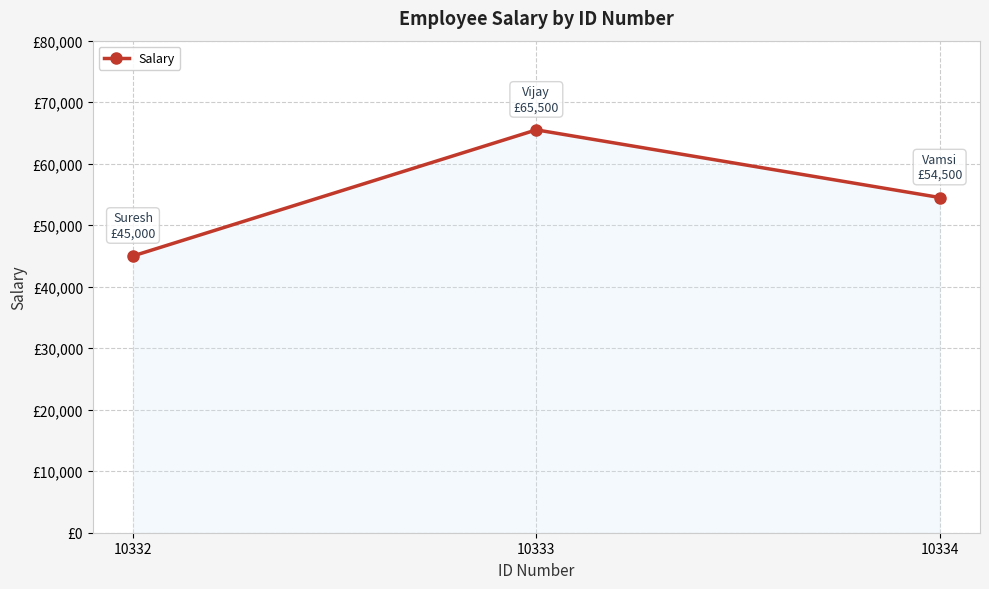

Is this an area chart (filled region under the line)?

Yes